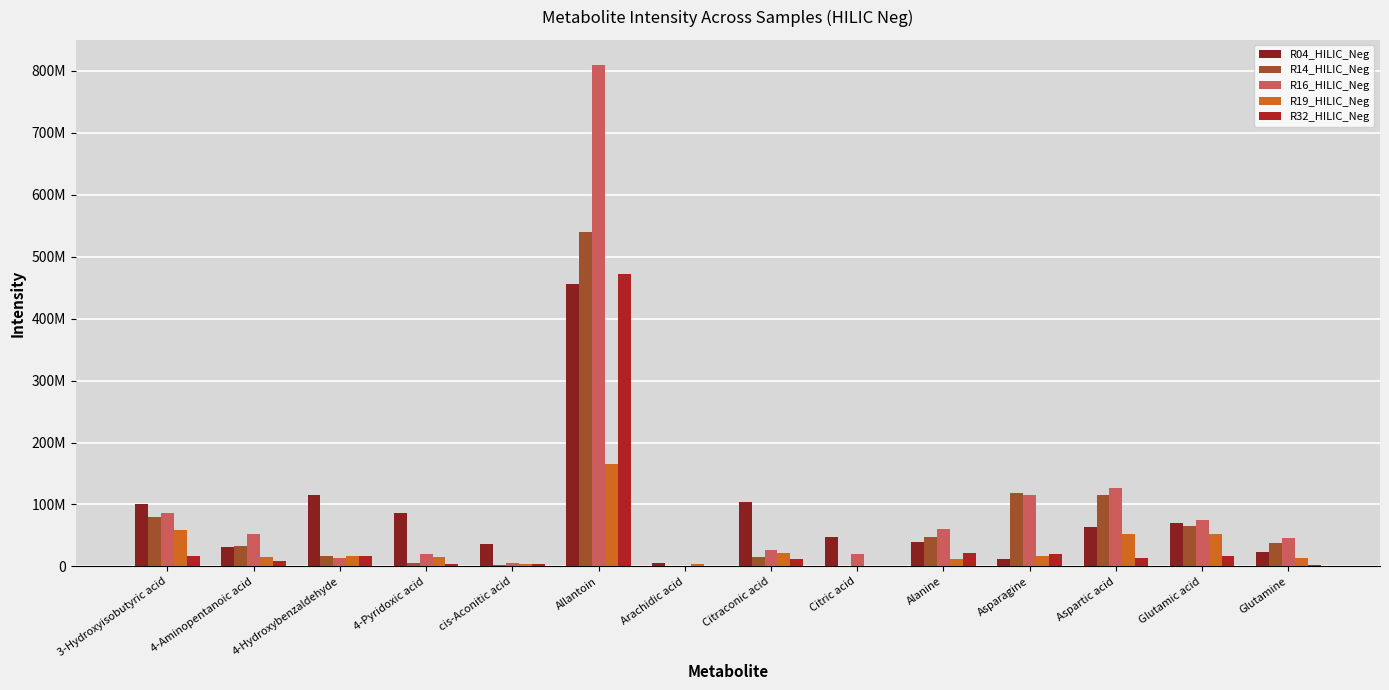

Are the bars grouped side by side (vs. stacked)?

Yes